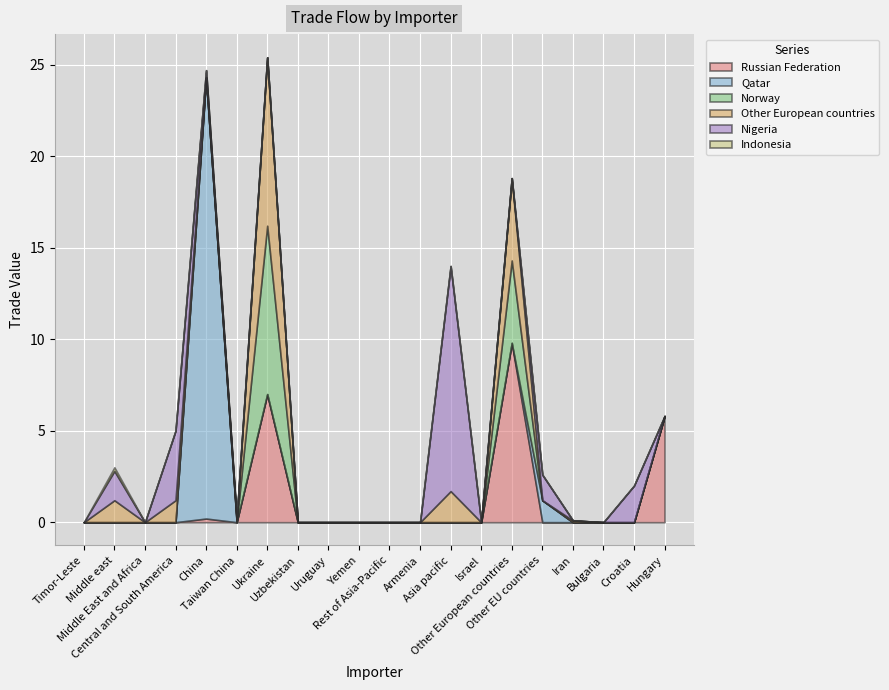

Reading left to right, list all the values displayed in this chart.

Russian Federation: Timor-Leste=0.0	Middle east=0.0	Middle East and Africa=0.0	Central and South America=0.0	China=0.2	Taiwan China=0.0	Ukraine=7.0	Uzbekistan=0.0	Uruguay=0.0	Yemen=0.0	Rest of Asia-Pacific=0.0	Armenia=0.0	Asia pacific=0.0	Israel=0.0	Other European countries=9.8	Other EU countries=0.0	Iran=0.0	Bulgaria=0.0	Croatia=0.0	Hungary=5.8
Qatar: Timor-Leste=0.0	Middle east=0.0	Middle East and Africa=0.0	Central and South America=0.0	China=24.1	Taiwan China=0.0	Ukraine=0.0	Uzbekistan=0.0	Uruguay=0.0	Yemen=0.0	Rest of Asia-Pacific=0.0	Armenia=0.0	Asia pacific=0.0	Israel=0.0	Other European countries=0.0	Other EU countries=1.2	Iran=0.0	Bulgaria=0.0	Croatia=0.0	Hungary=0.0
Norway: Timor-Leste=0.0	Middle east=0.0	Middle East and Africa=0.0	Central and South America=0.0	China=0.0	Taiwan China=0.0	Ukraine=9.2	Uzbekistan=0.0	Uruguay=0.0	Yemen=0.0	Rest of Asia-Pacific=0.0	Armenia=0.0	Asia pacific=0.0	Israel=0.0	Other European countries=4.5	Other EU countries=0.0	Iran=0.0	Bulgaria=0.0	Croatia=0.0	Hungary=0.0
Other European countries: Timor-Leste=0.0	Middle east=1.2	Middle East and Africa=0.0	Central and South America=1.2	China=0.0	Taiwan China=0.1	Ukraine=9.2	Uzbekistan=0.0	Uruguay=0.0	Yemen=0.0	Rest of Asia-Pacific=0.0	Armenia=0.0	Asia pacific=1.7	Israel=0.0	Other European countries=4.5	Other EU countries=0.0	Iran=0.1	Bulgaria=0.0	Croatia=0.0	Hungary=0.0
Nigeria: Timor-Leste=0.0	Middle east=1.6	Middle East and Africa=0.0	Central and South America=3.8	China=0.4	Taiwan China=0.1	Ukraine=0.0	Uzbekistan=0.0	Uruguay=0.0	Yemen=0.0	Rest of Asia-Pacific=0.0	Armenia=0.0	Asia pacific=12.3	Israel=0.0	Other European countries=0.0	Other EU countries=1.4	Iran=0.0	Bulgaria=0.0	Croatia=2.0	Hungary=0.0
Indonesia: Timor-Leste=0.0	Middle east=0.2	Middle East and Africa=0.0	Central and South America=0.0	China=0.0	Taiwan China=0.0	Ukraine=0.0	Uzbekistan=0.0	Uruguay=0.0	Yemen=0.0	Rest of Asia-Pacific=0.0	Armenia=0.0	Asia pacific=0.0	Israel=0.0	Other European countries=0.0	Other EU countries=0.0	Iran=0.0	Bulgaria=0.0	Croatia=0.0	Hungary=0.0